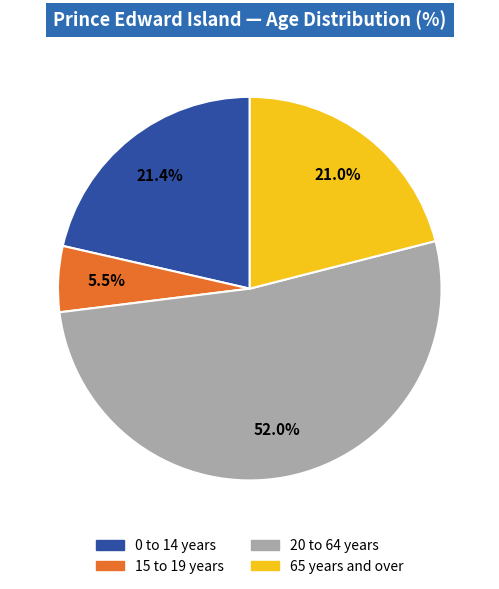

To the nearest percent, what is the combined percentage of 15 to 19 years and 0 to 14 years?

27%